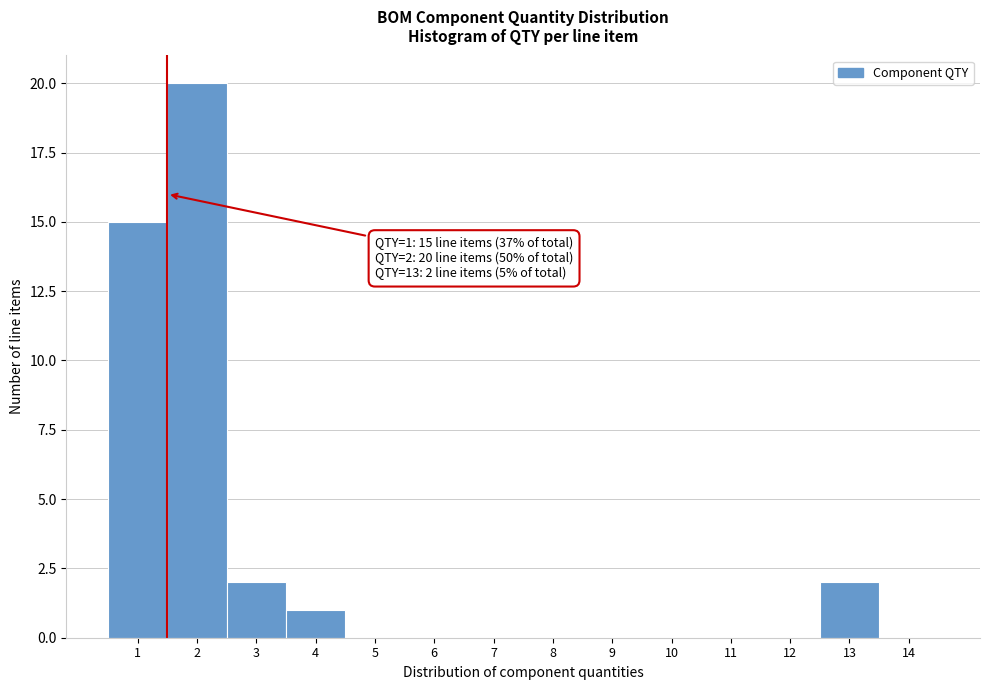

Over which range of the x-axis is the bar tallest?

1.5 to 2.5